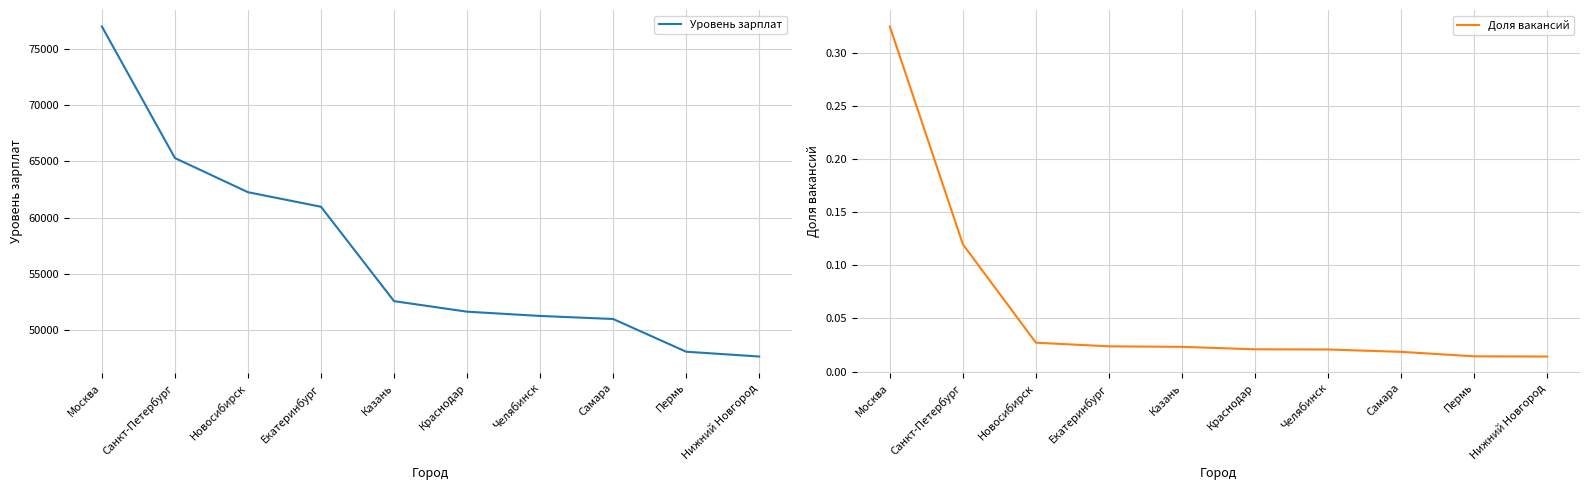

True or false: Уровень зарплат and Доля вакансий intersect in this chart.

False